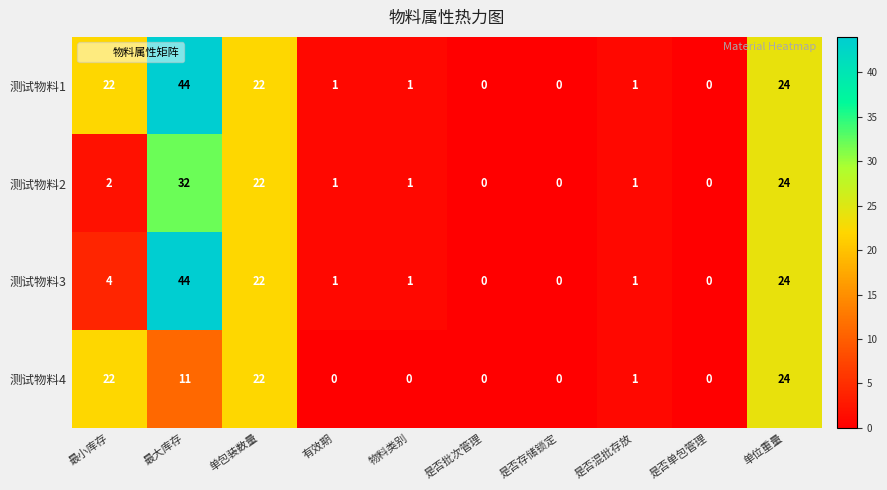

Which category has the highest value in the 测试物料4 series?

单位重量